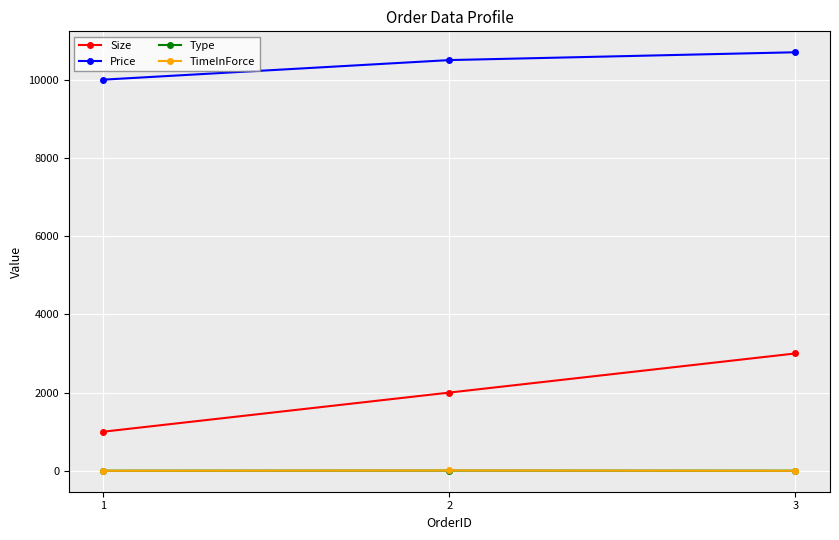

The value of Price at 2 is 10500. True or false?

True